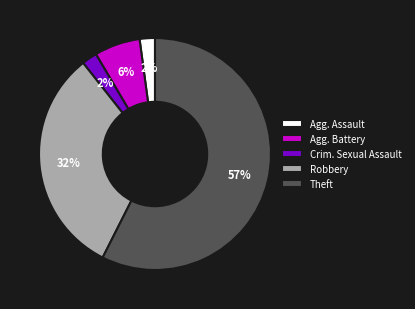

Which slice represents more than half of the pie?

Theft